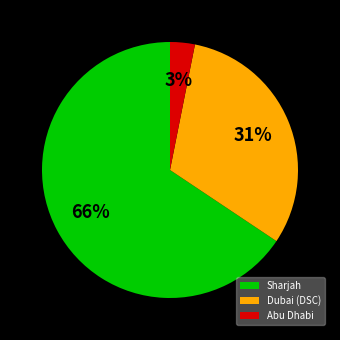

Is the sum of Abu Dhabi and Sharjah greater than half?

Yes